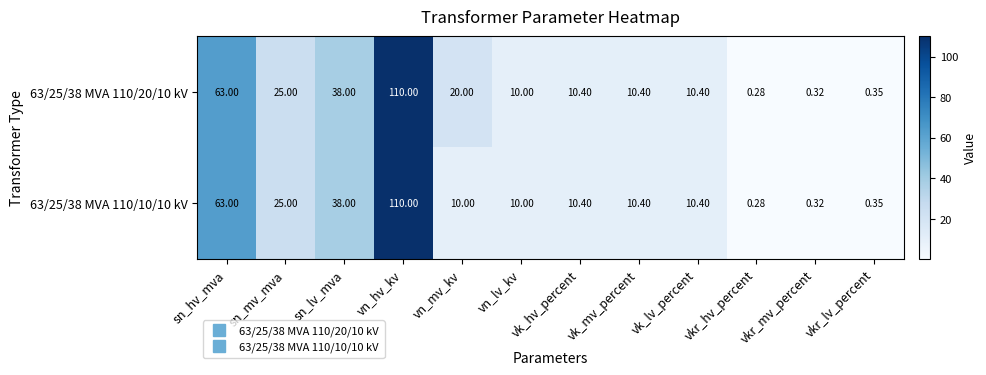

At which category does the chart reach its minimum across all series?

vkr_hv_percent